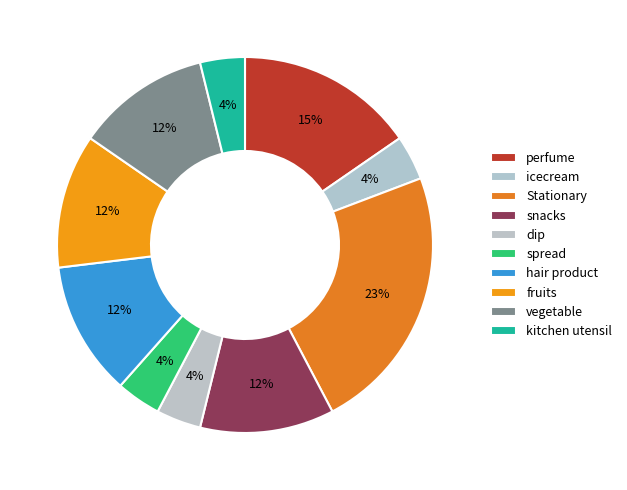

To the nearest percent, what is the difference between the fruits and dip slice percentages?

8%